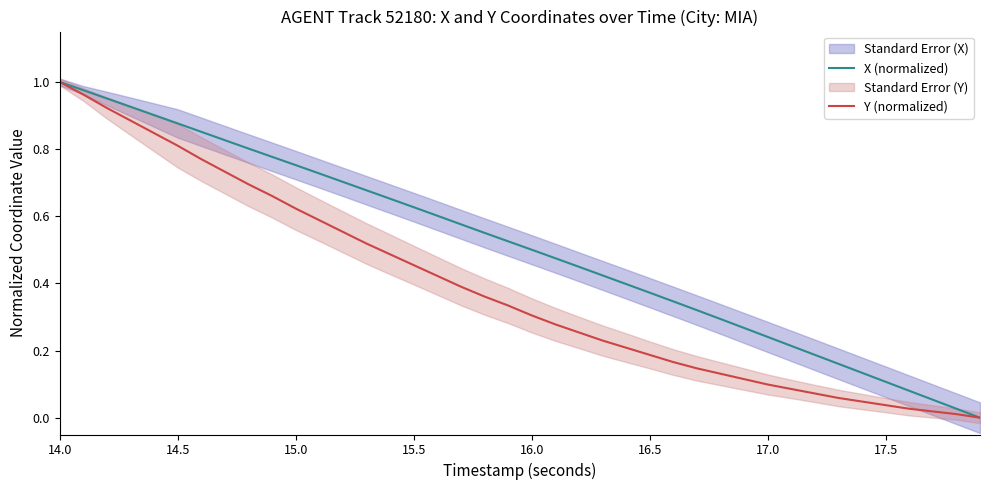

Count the number of data series in this chart.

2